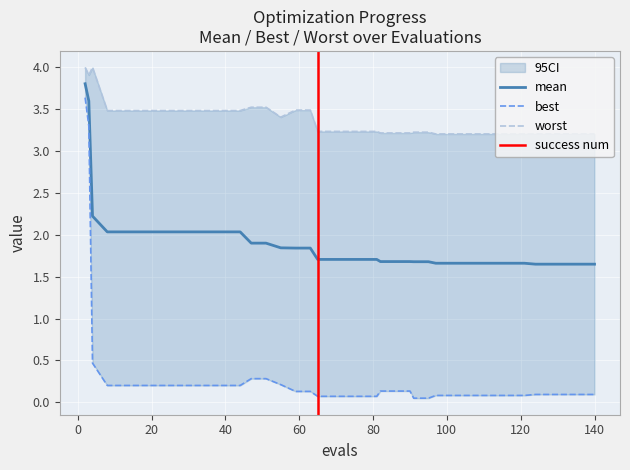

The mean series shows 1.6 at 132. True or false?

True